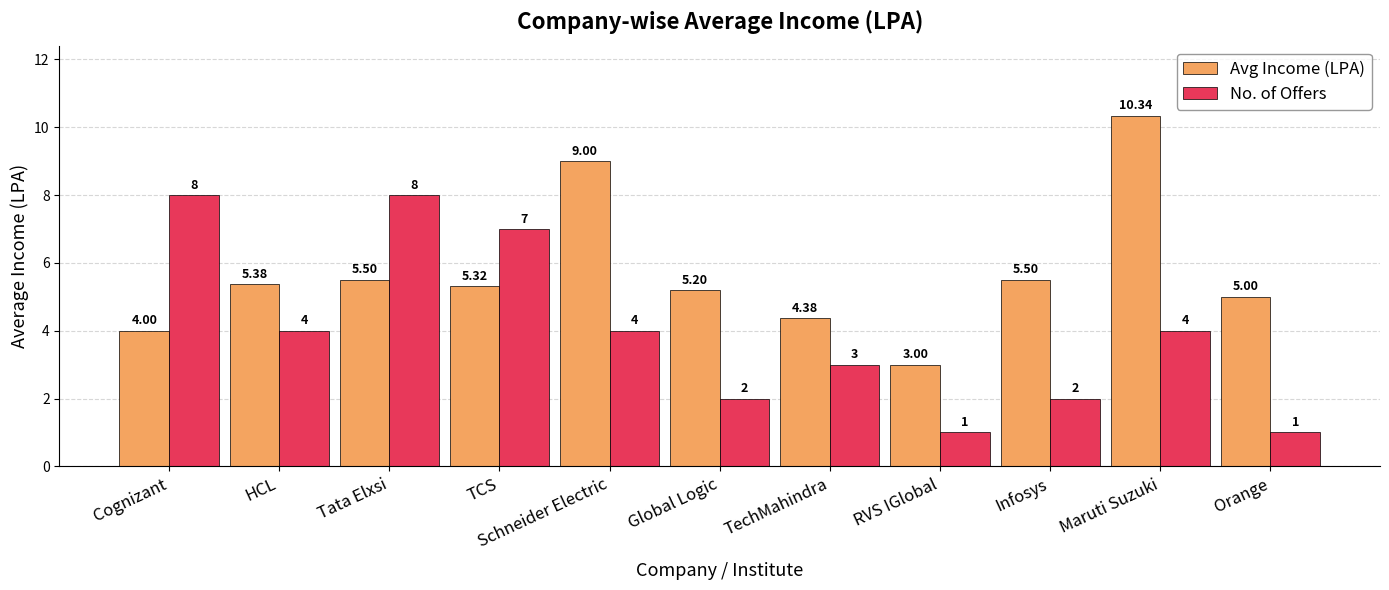

What is the difference between the second highest and second lowest values in the Avg Income (LPA) series?

5.0